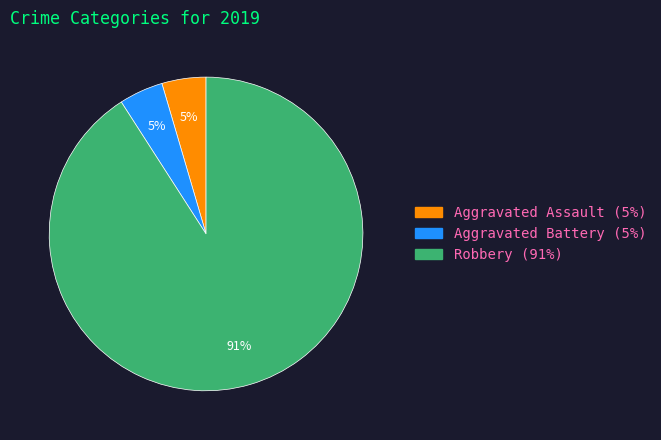

Is there any slice that represents more than half of the pie?

Yes